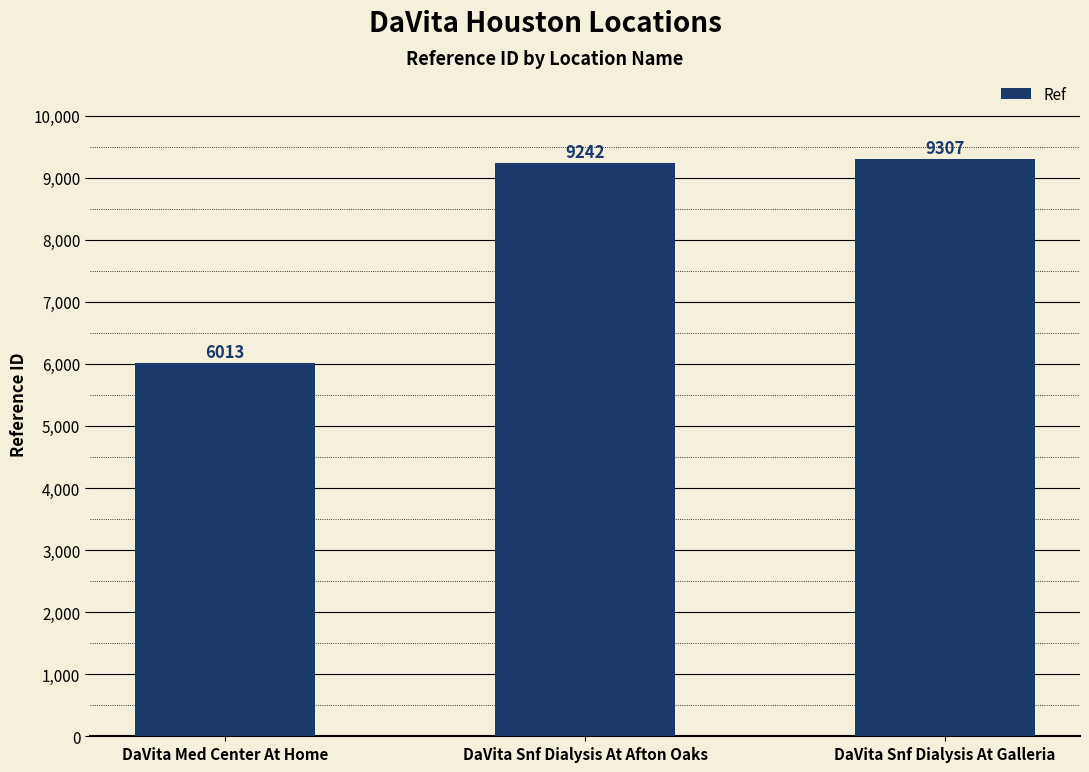

What is the smallest value displayed?

6013